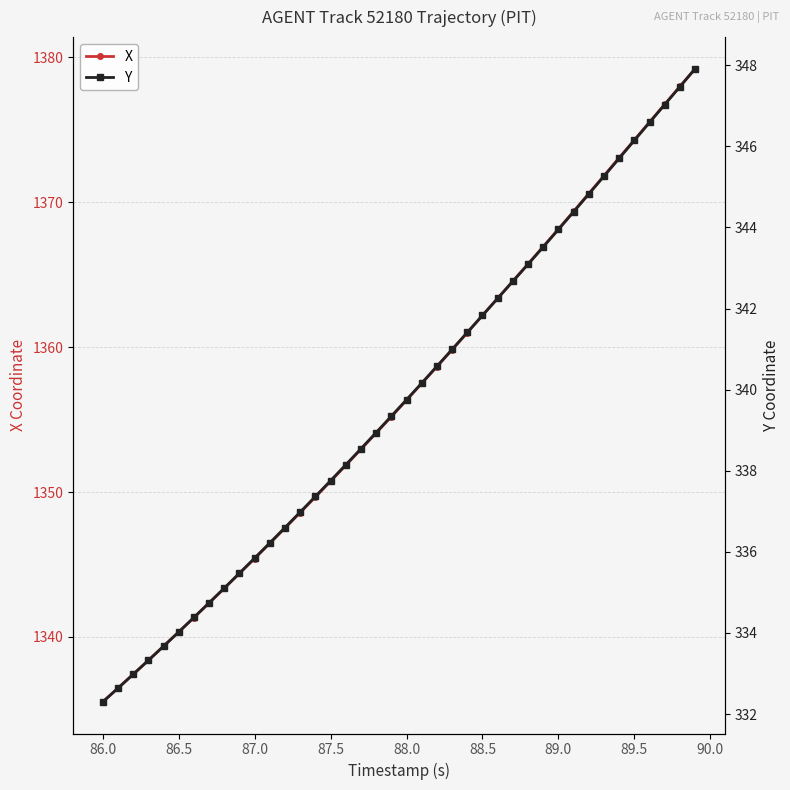

How many data points in X are less than 1356?

20